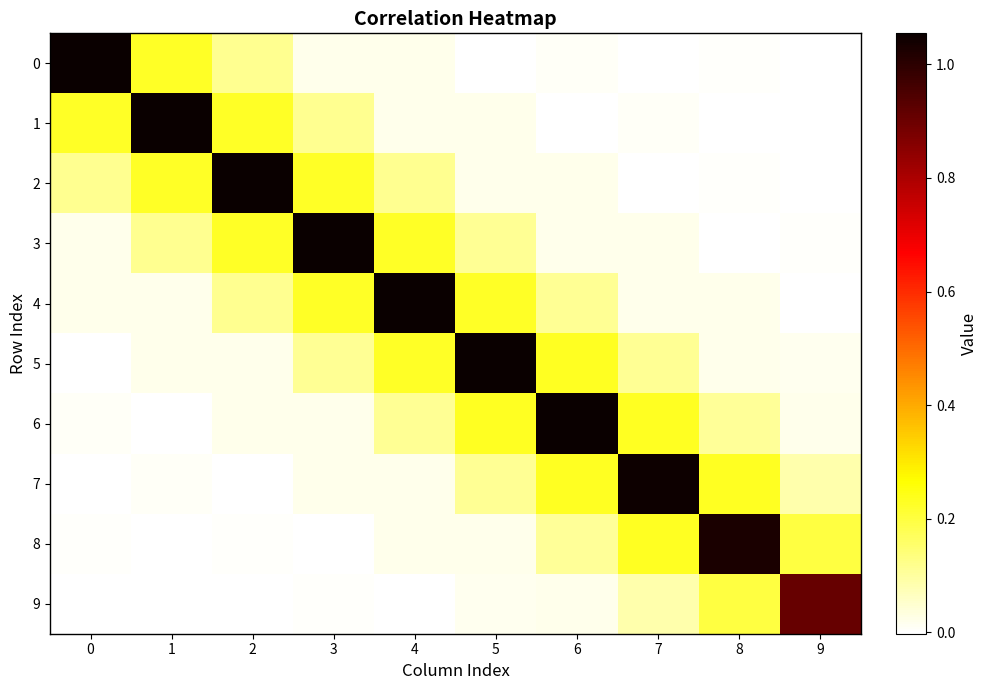

Rank the series by their maximum value, from highest to lowest.

0, 1, 2, 3, 4, 5, 6, 7, 8, 9